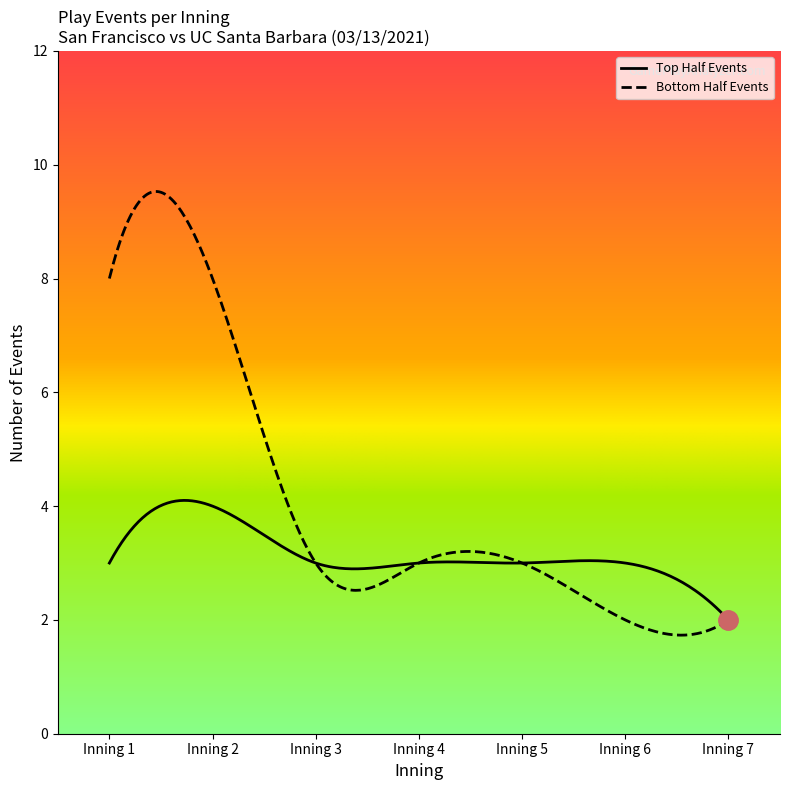

Count the number of data series in this chart.

2